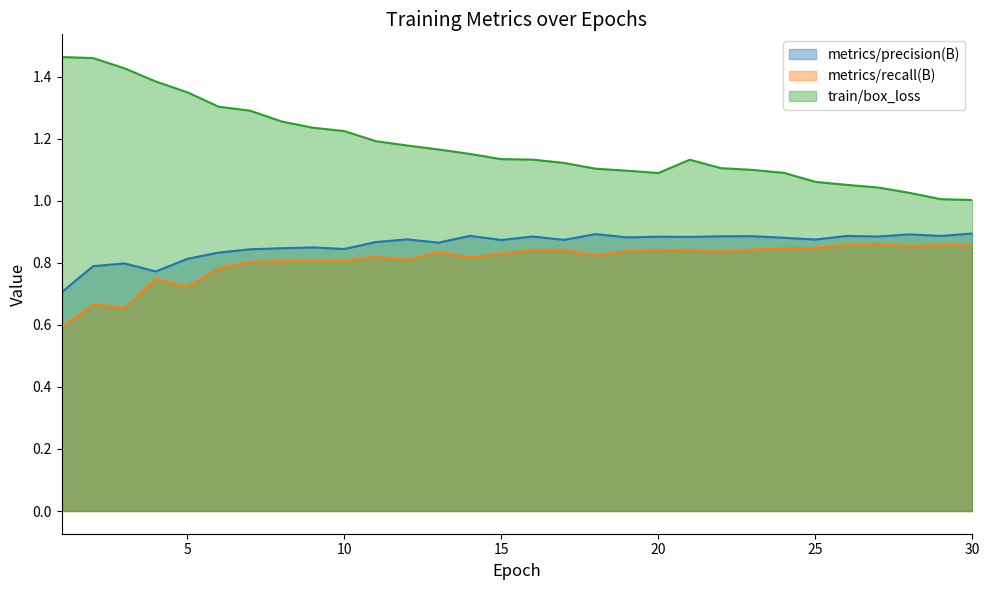

At which label is train/box_loss closest to 1?

30